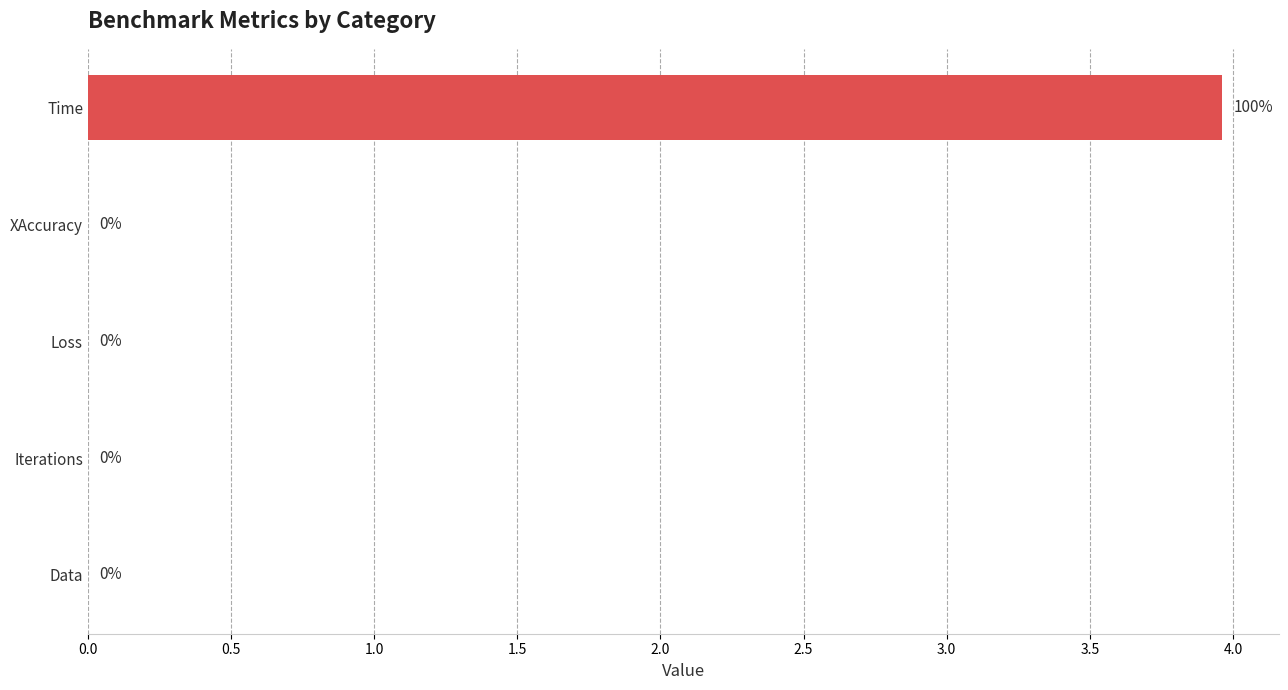

Which category has the highest value across all series?

Time